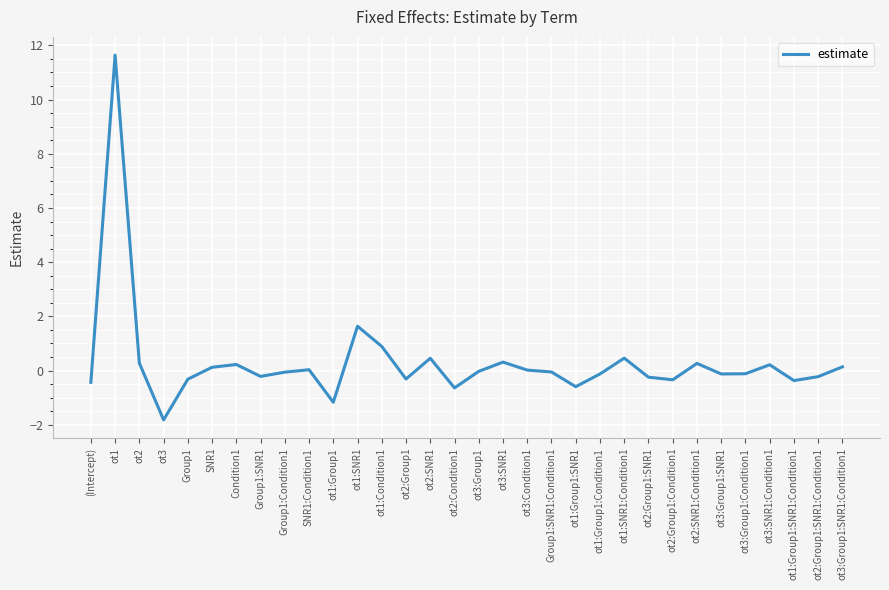

What is the change in value from Group1:SNR1:Condition1 to ot3:Group1:SNR1:Condition1?

+0.2